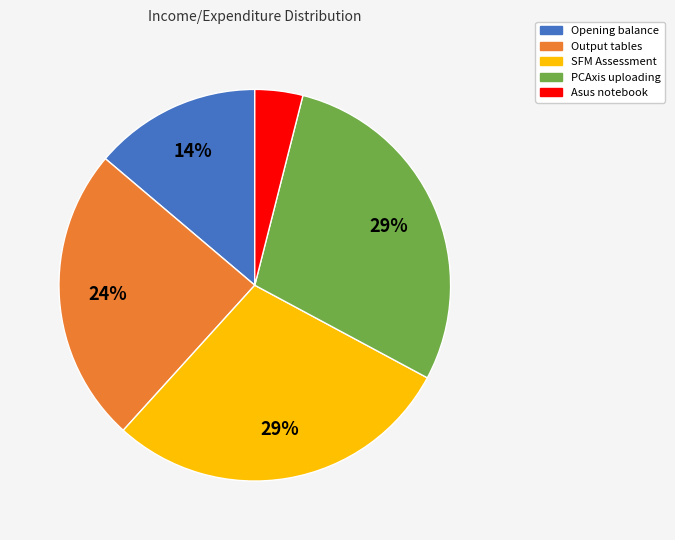

Which has a higher value, Output tables or PCAxis uploading?

PCAxis uploading